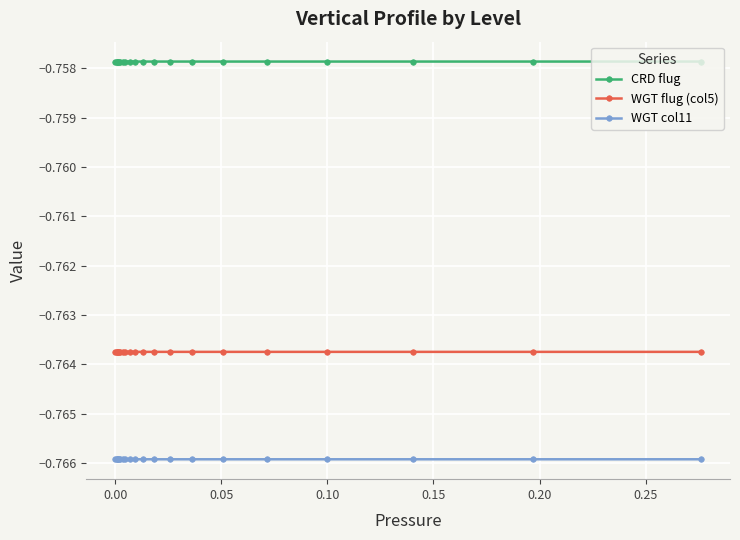

Which series has the largest total across all categories?

CRD flug